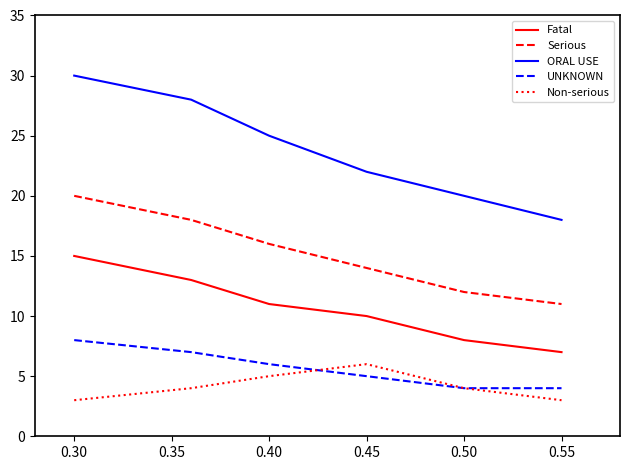

What is the minimum value shown in the chart?

3